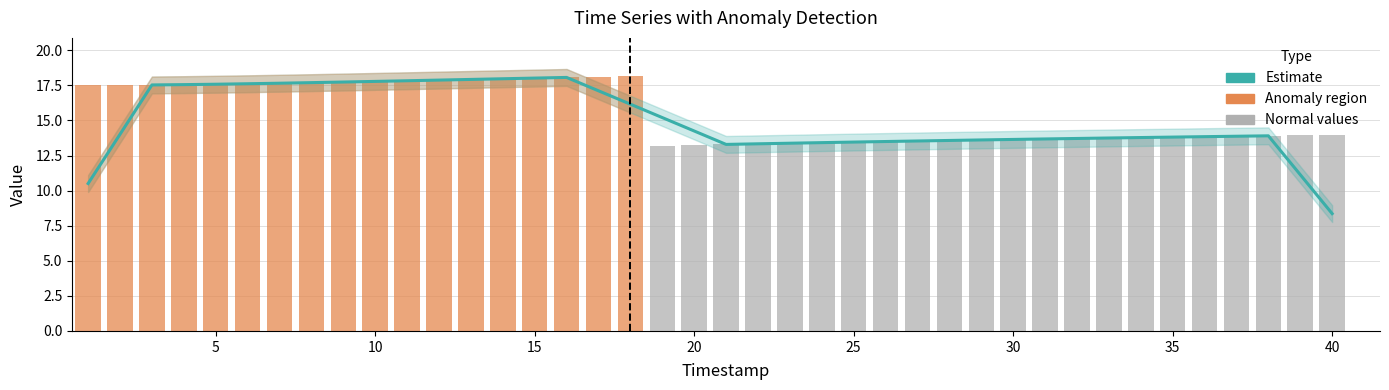

Between 28 and 30, which is larger?

30